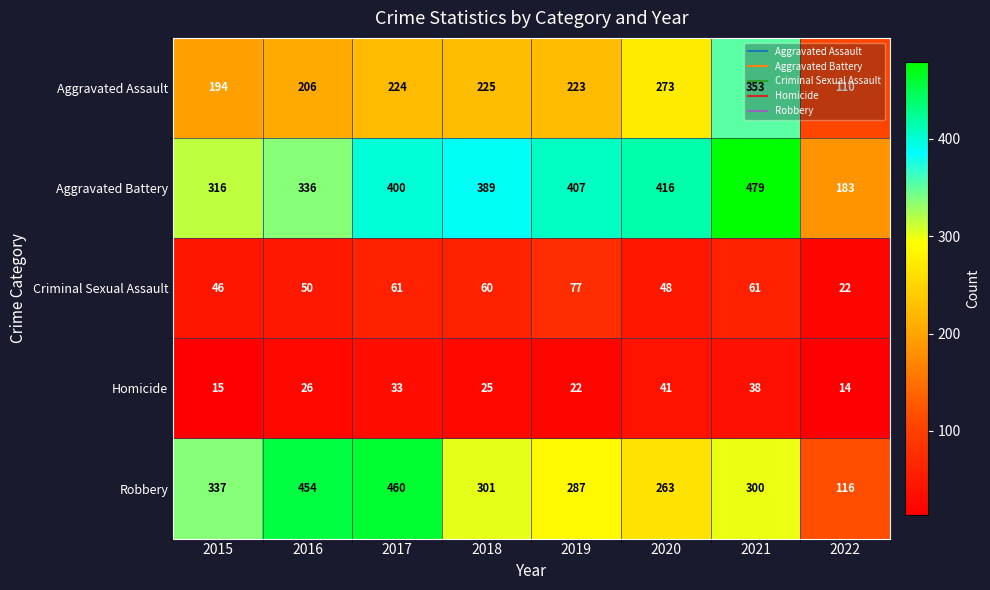

What is the smallest value displayed?

14